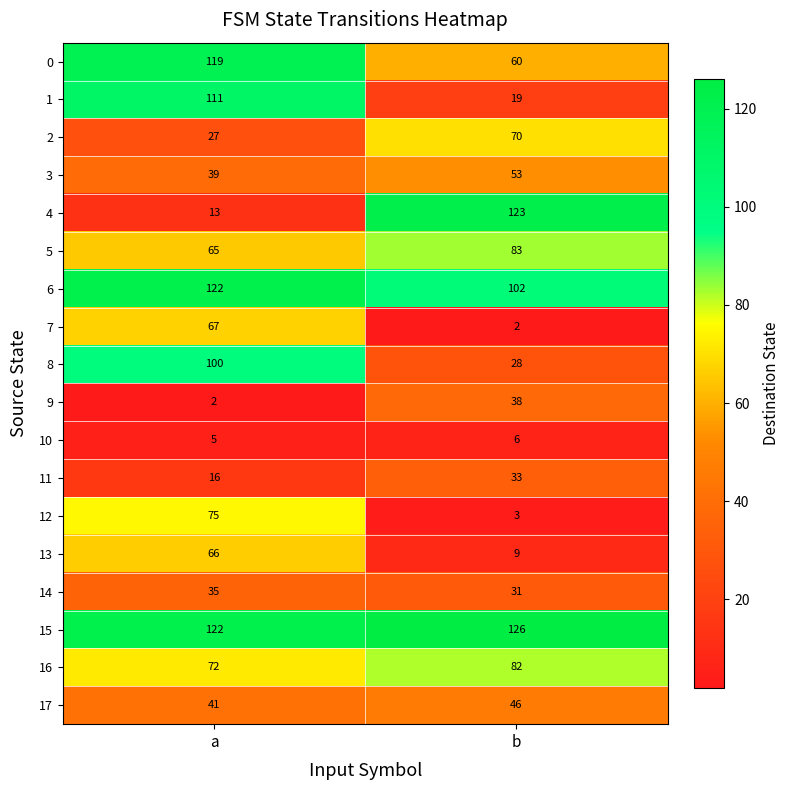

List the labels in order of 15 value, smallest first.

a, b